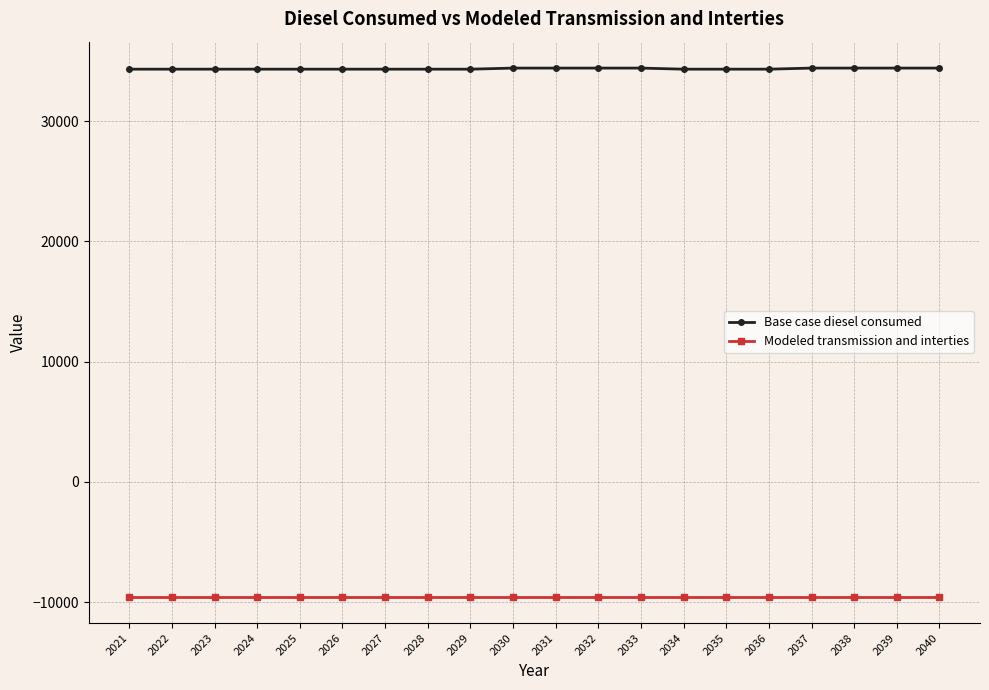

At how many categories does at least one series exceed 34125?

20